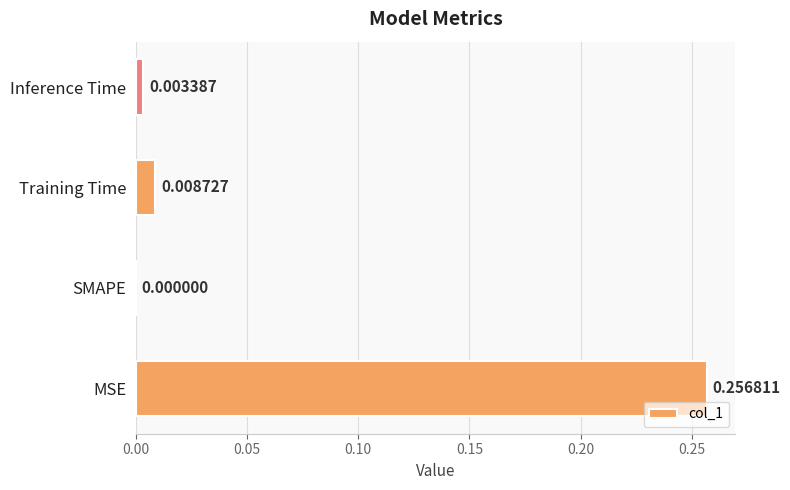

Where is the data nearest to the value 0?

SMAPE